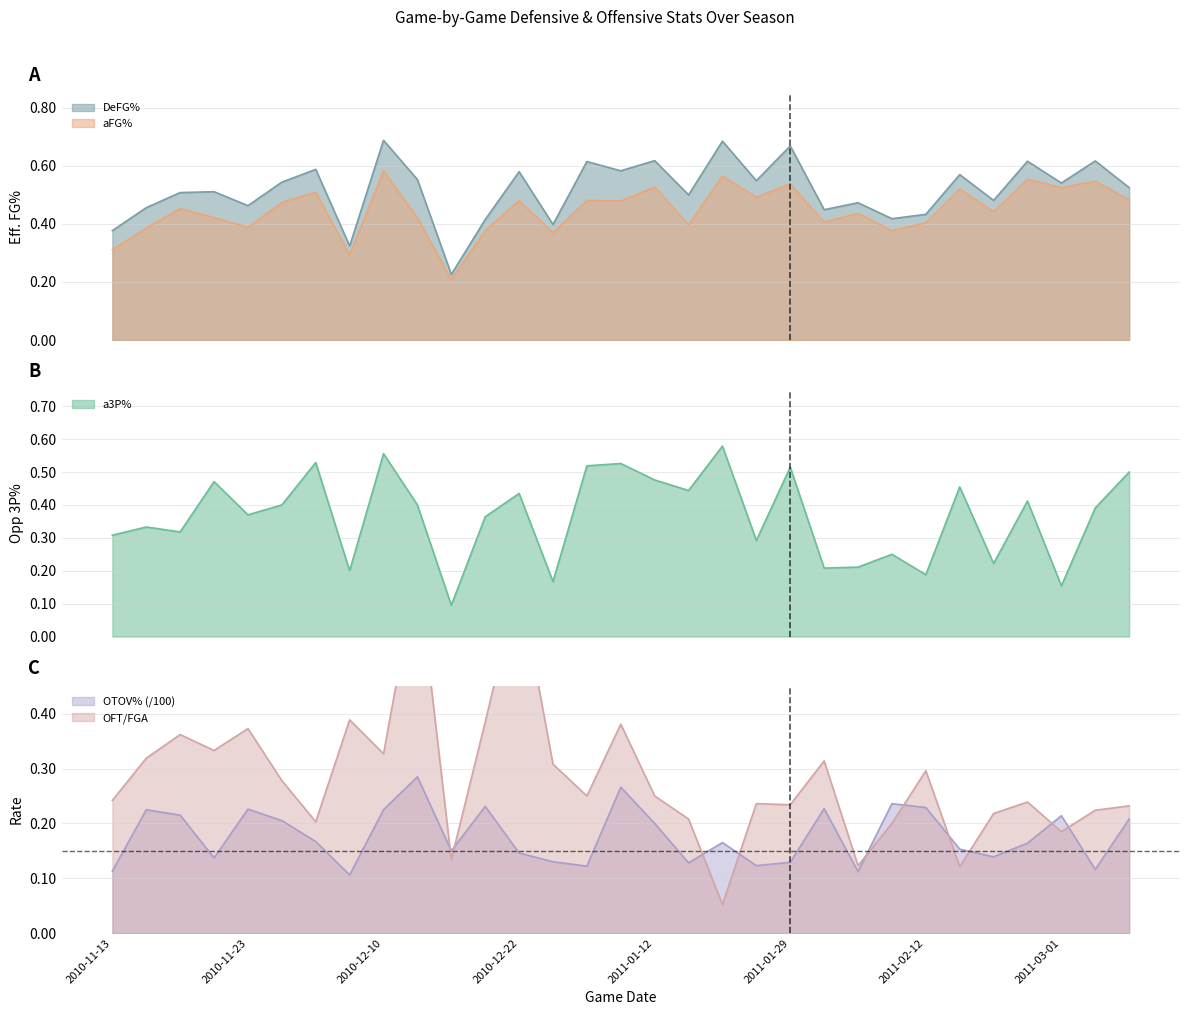

What is the sum of the a3P% values at 2010-12-04 and 2010-12-22?

0.6